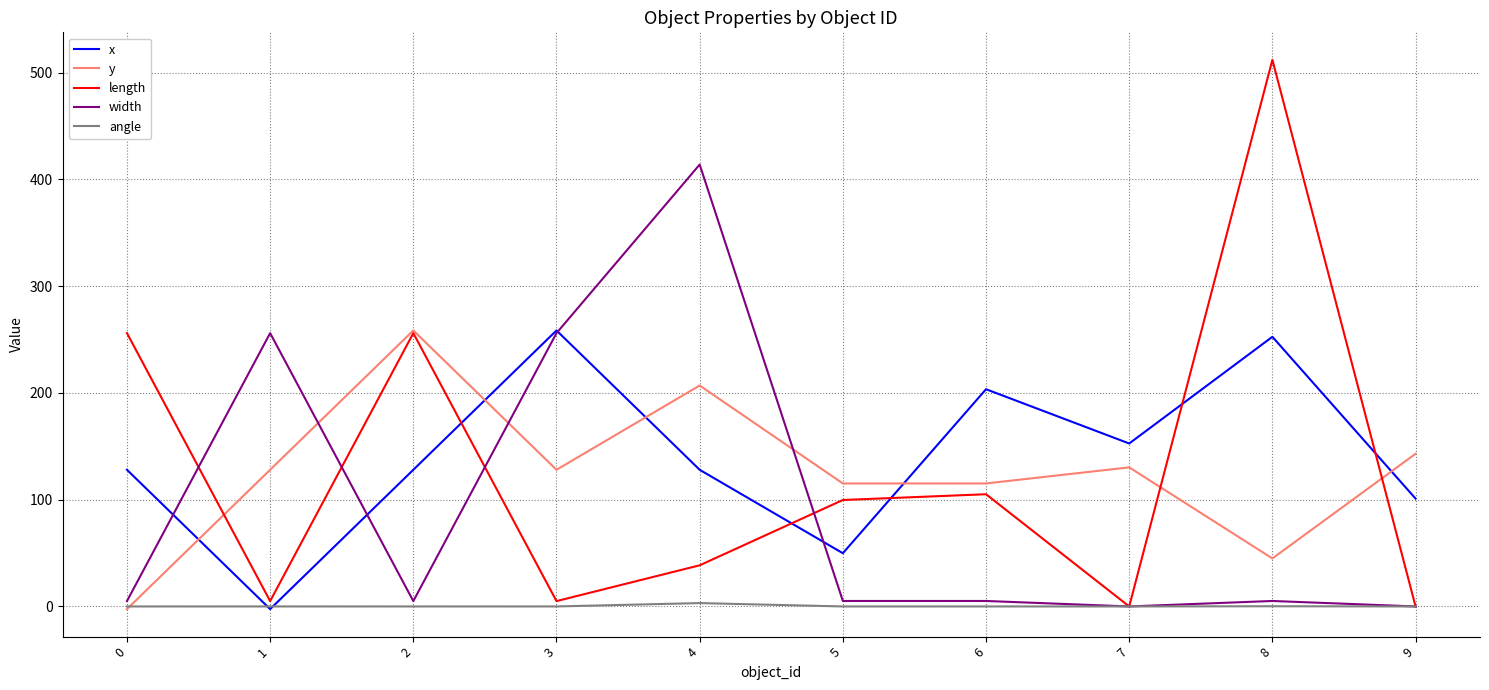

Does the chart have visible grid lines?

Yes